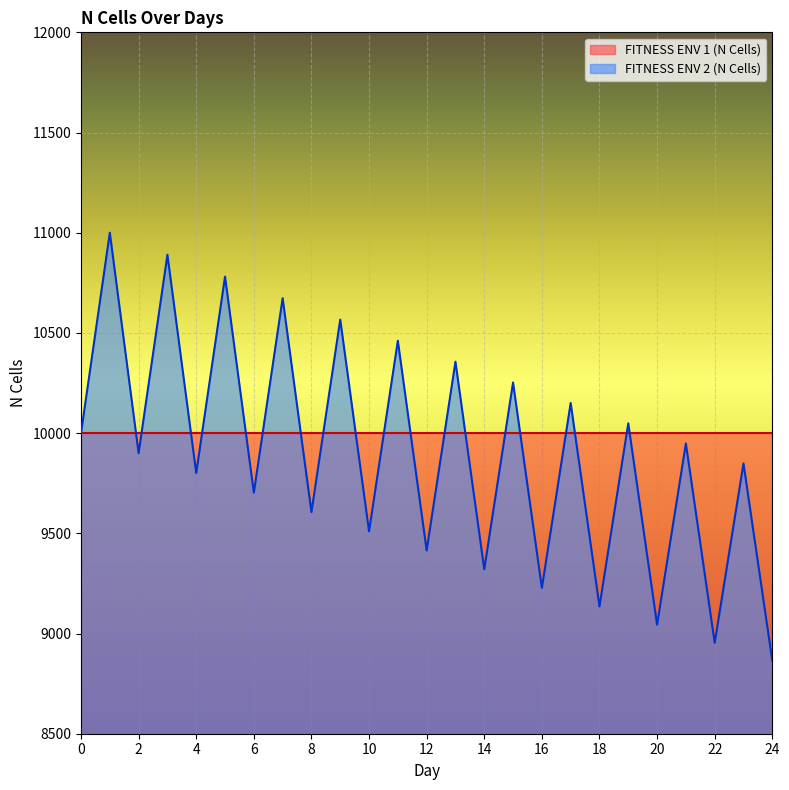

How many interior local valleys (lower than both neighbors) does the data have?

11